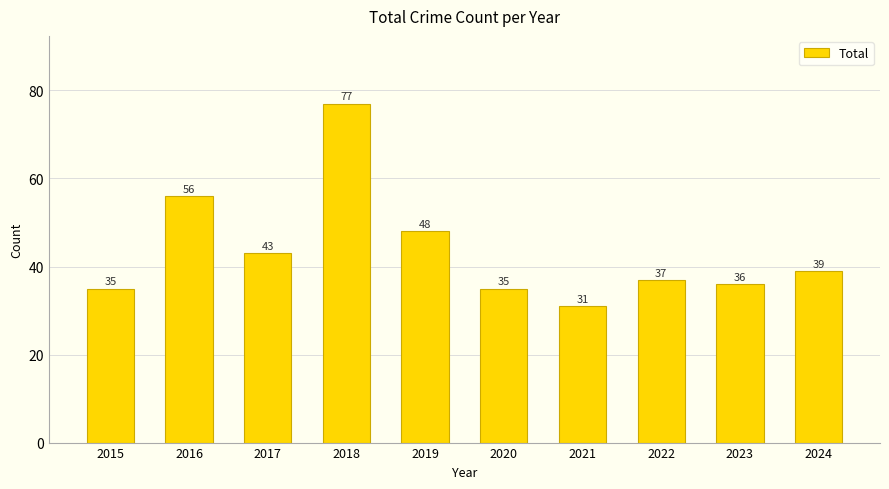

What is the value of the 10th bar from the left?

39